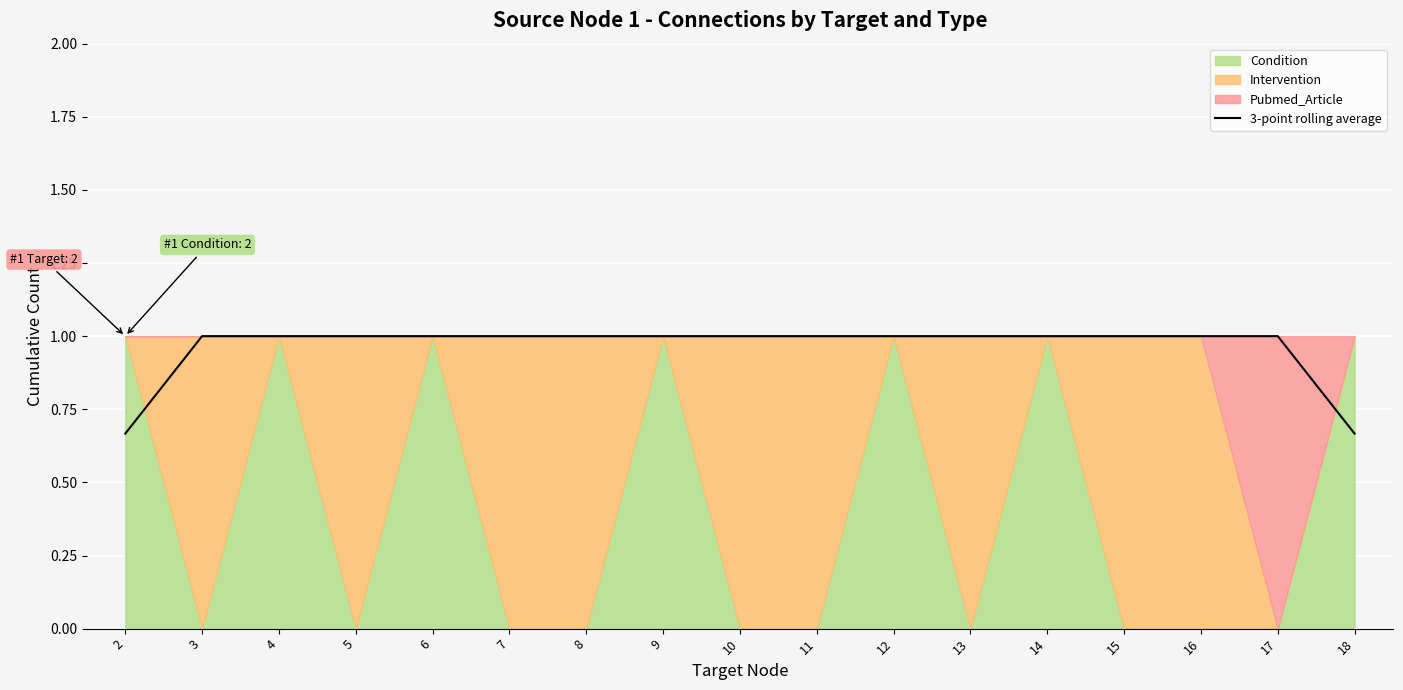

Rank the categories by value from highest to lowest.

3, 4, 5, 6, 7, 8, 9, 10, 11, 12, 13, 14, 15, 16, 17, 2, 18